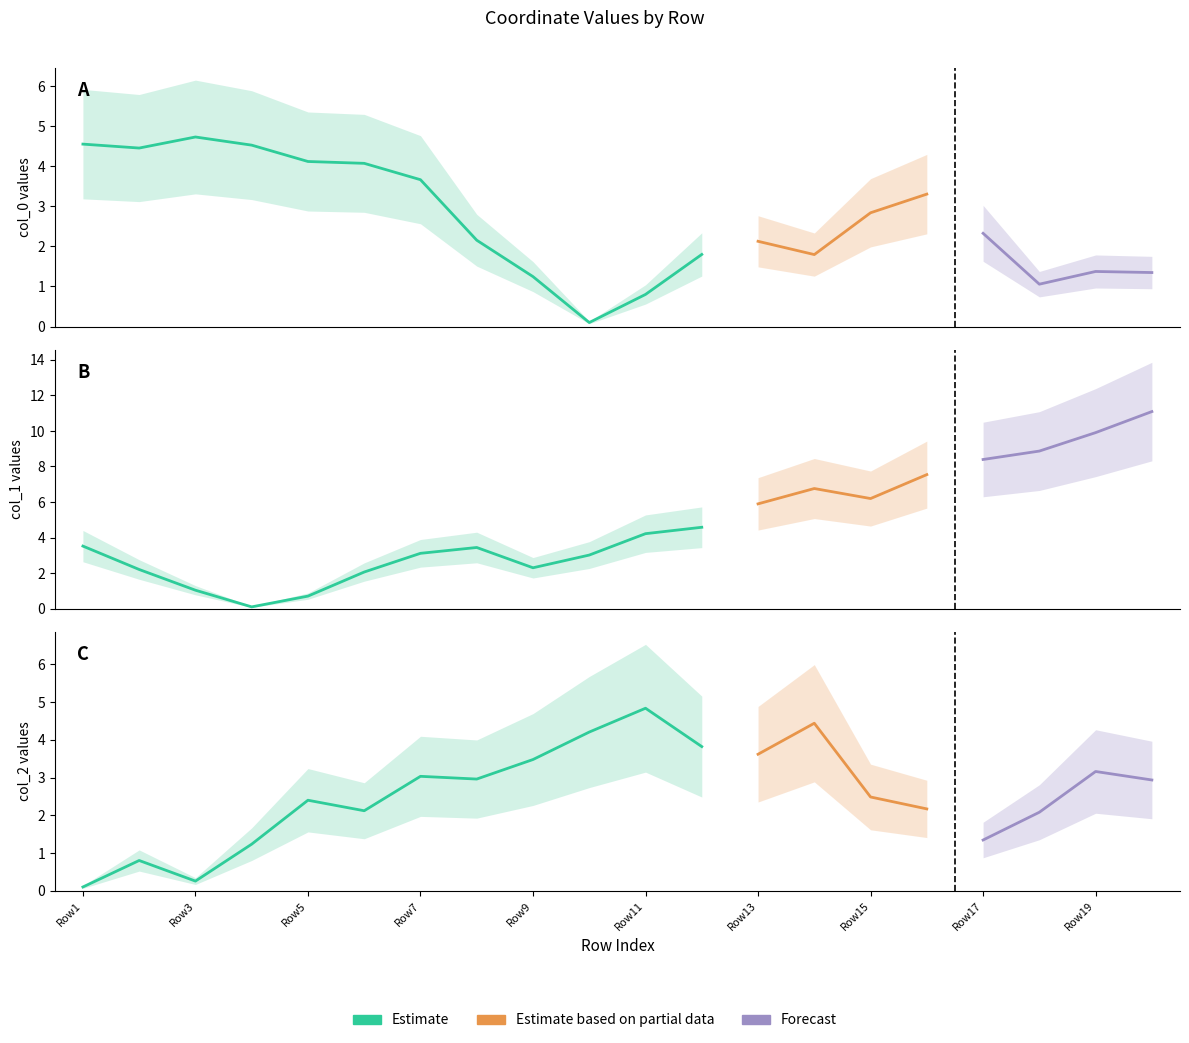

The value of col_2_values at 13 is 0.9. True or false?

False